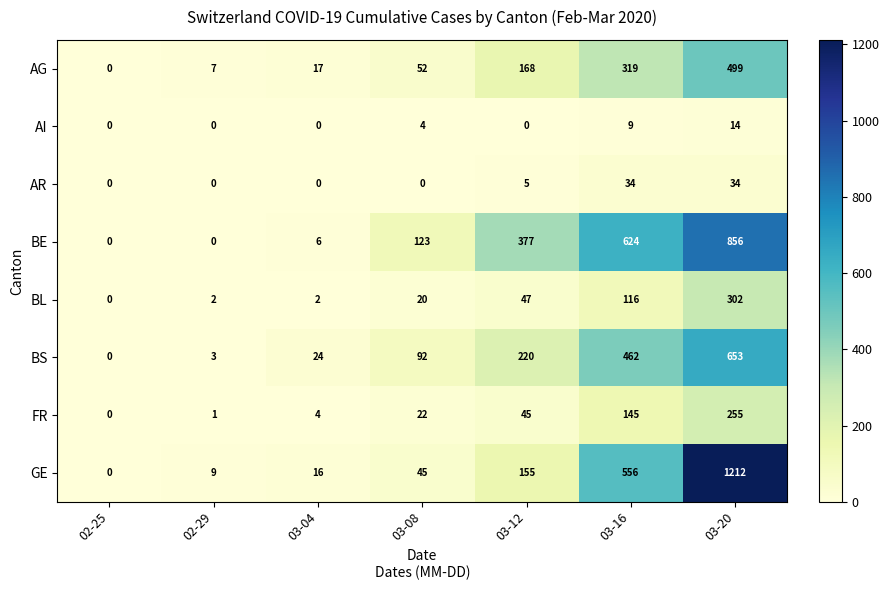

What is the maximum value shown in the chart?

1212